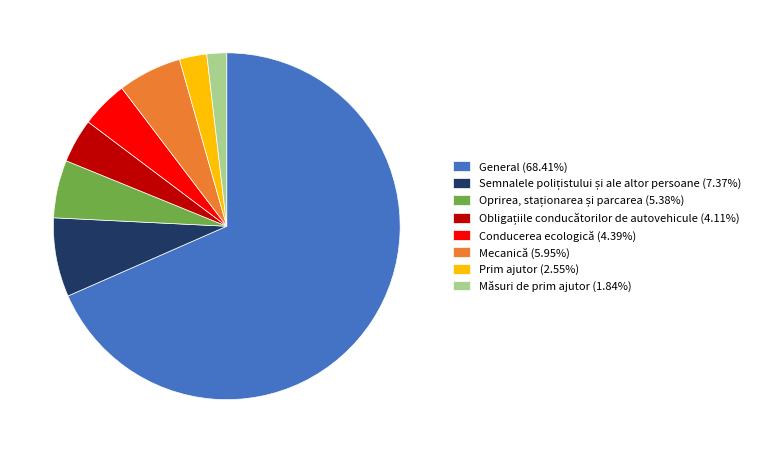

How many slices are in this pie chart?

8